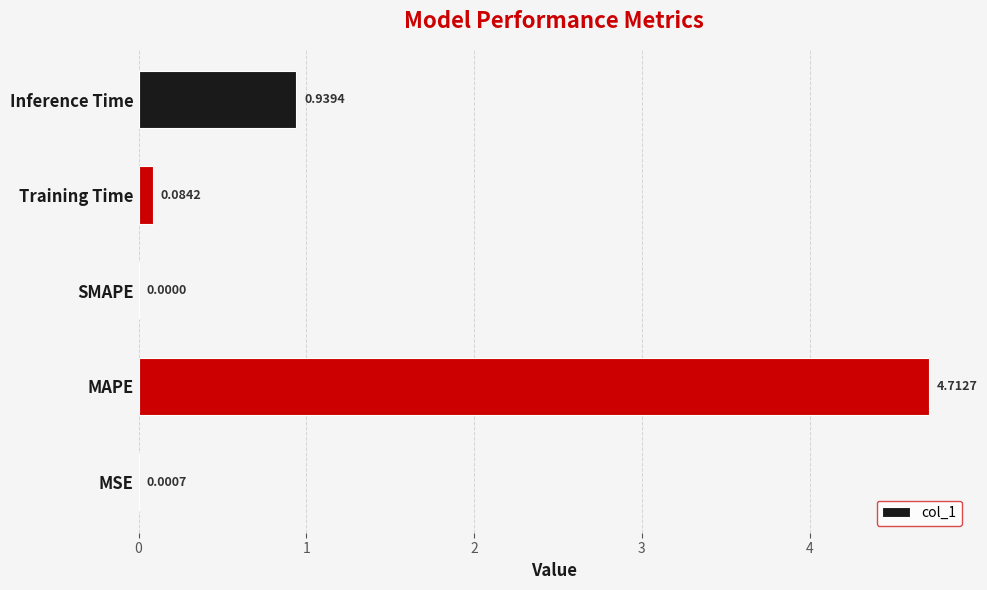

What is the change in value from MSE to Inference Time?

+0.9